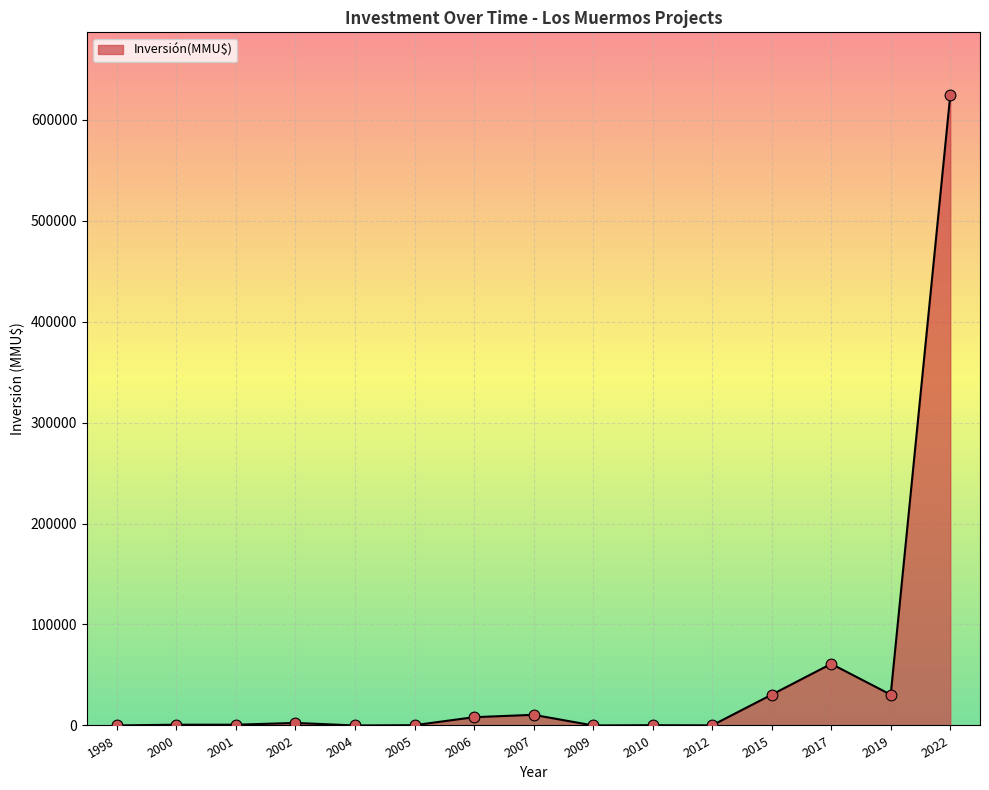

What is the change in value from 2004 to 2017?

+61000